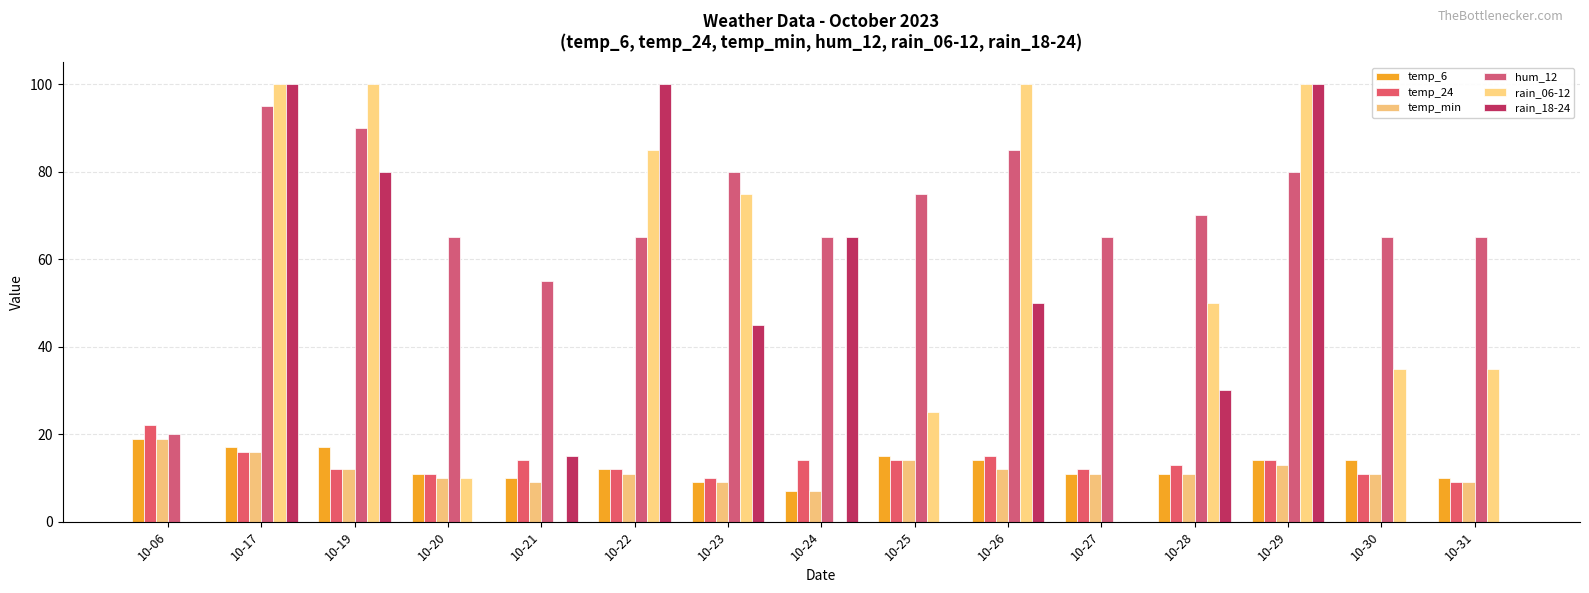

What is the average value of the temp_min series?

12